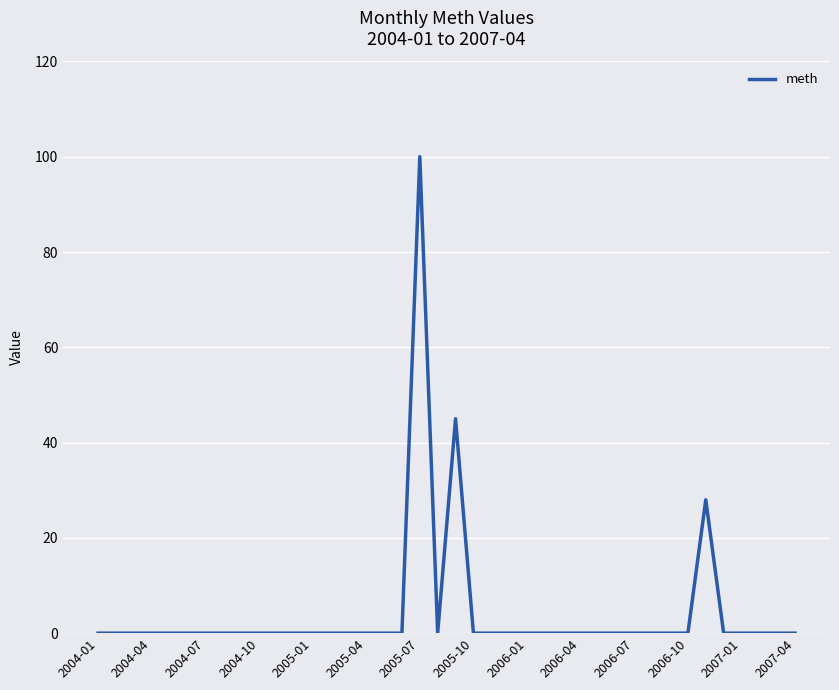

What is the difference between the maximum and second lowest values?

100